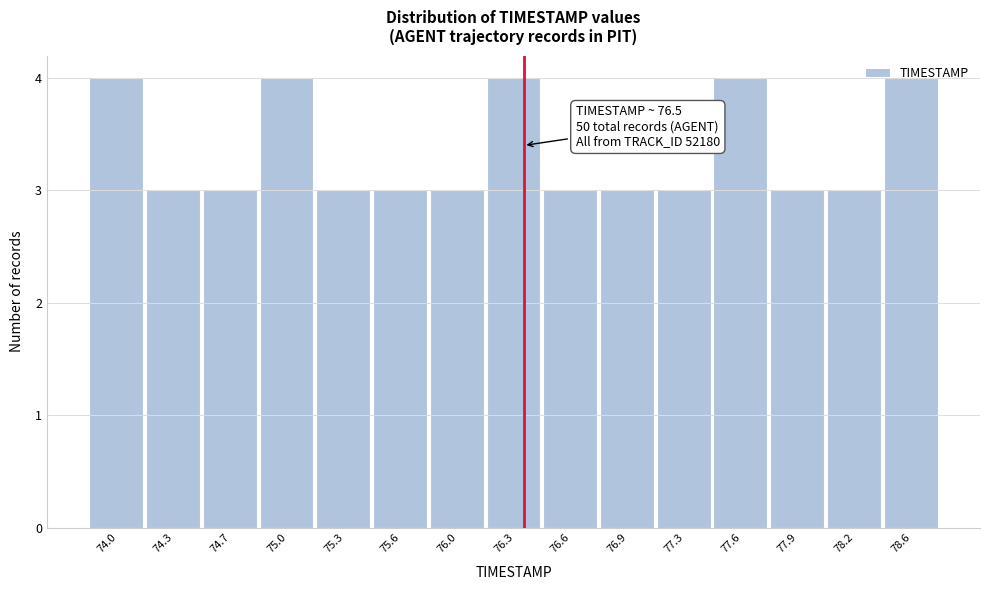

Approximately how many times larger is the value at 77.9 compared to 74.3?

1.0